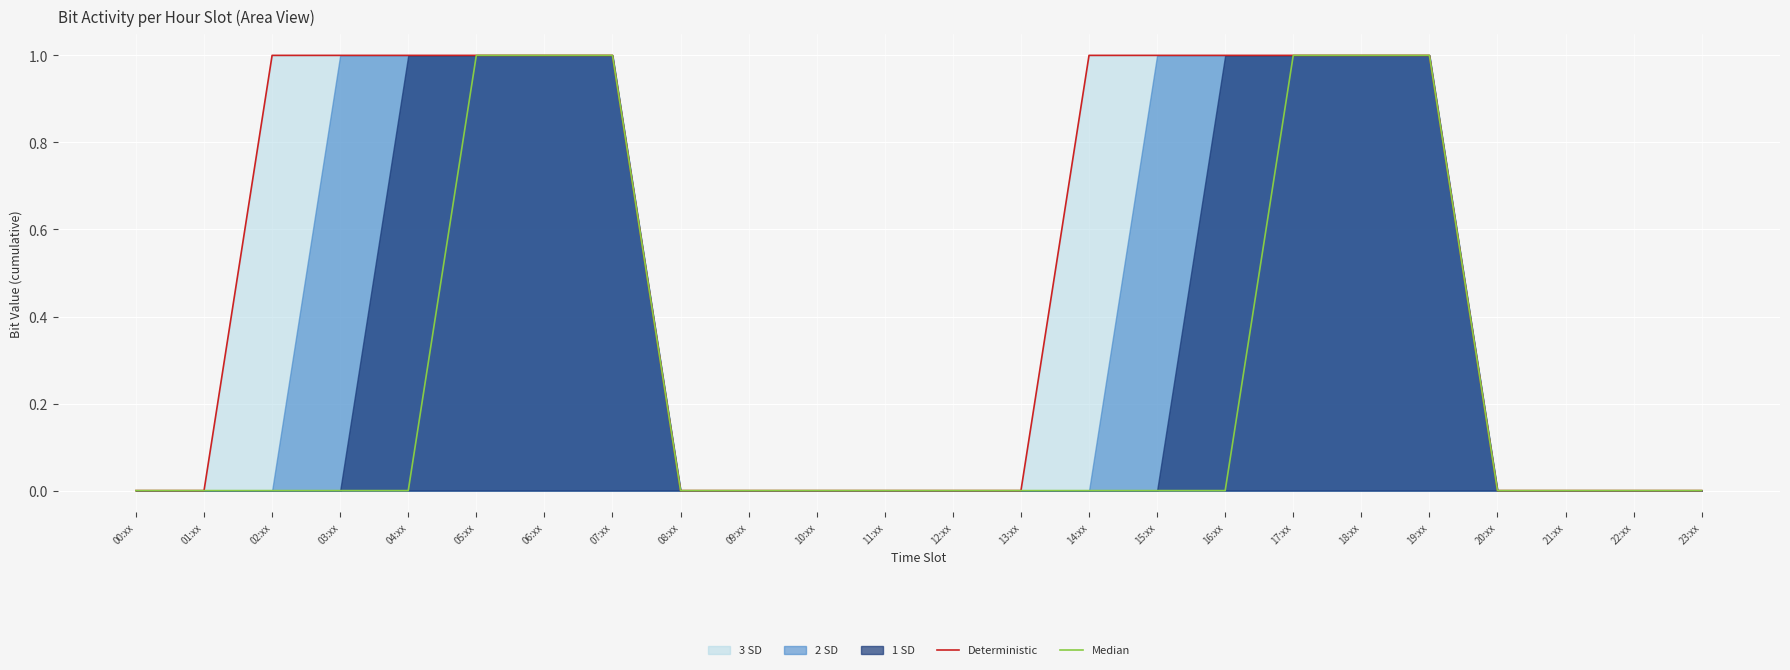

How many data points does each series have?

24